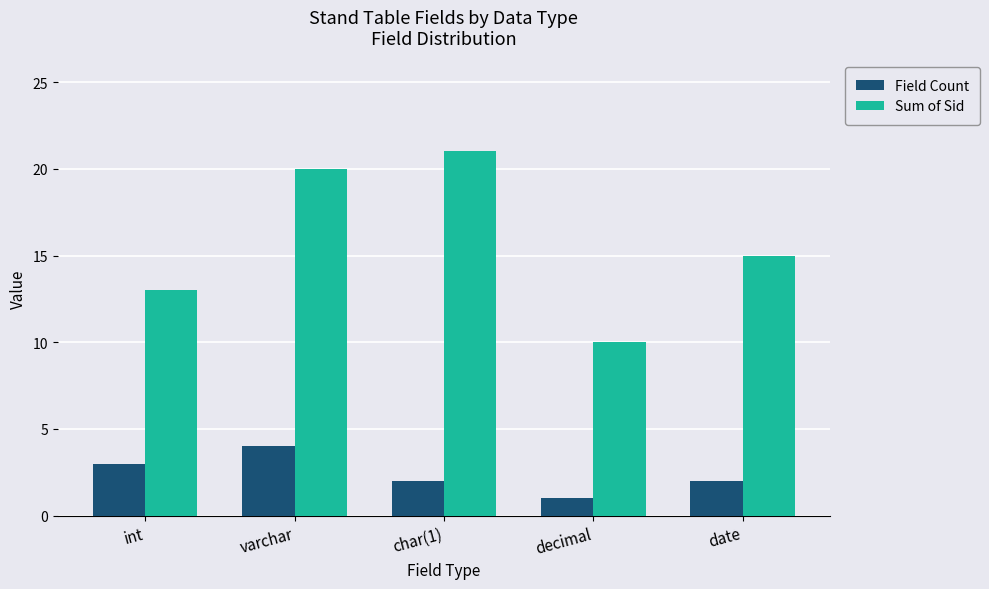

What is the difference between the highest and lowest values at int?

10